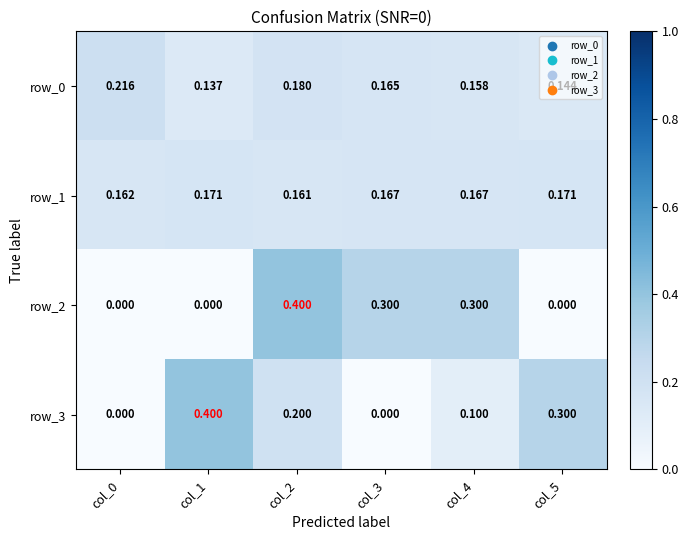

Is the value of row_3 at col_2 greater than the value of row_2 at col_0?

Yes